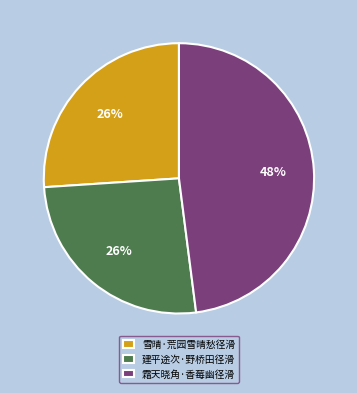

Count the number of slices in the pie.

3